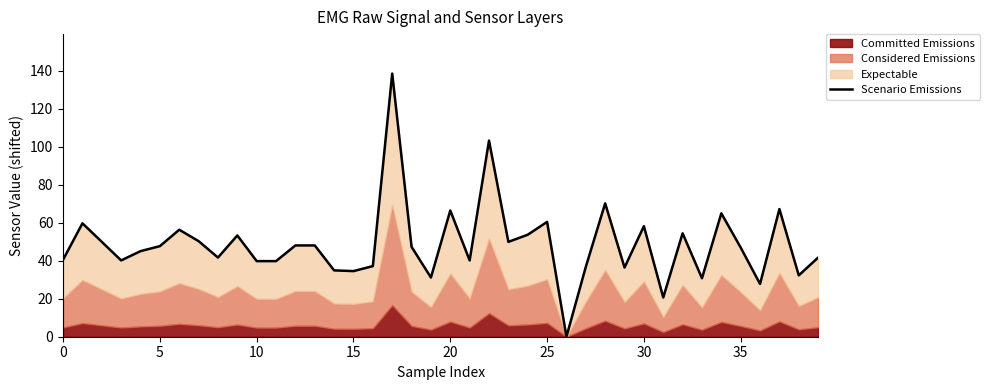

Read the value at 14.

34.9